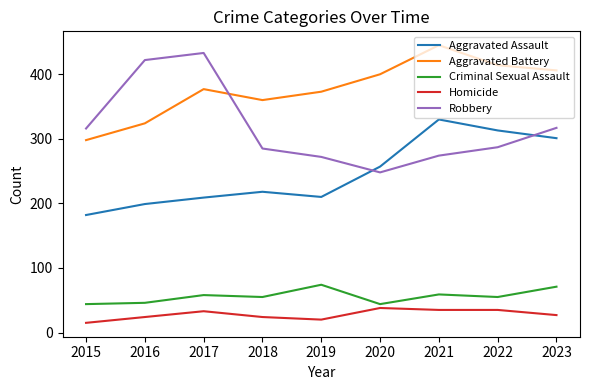

Read the Homicide value at 2022, to the nearest 10.

40